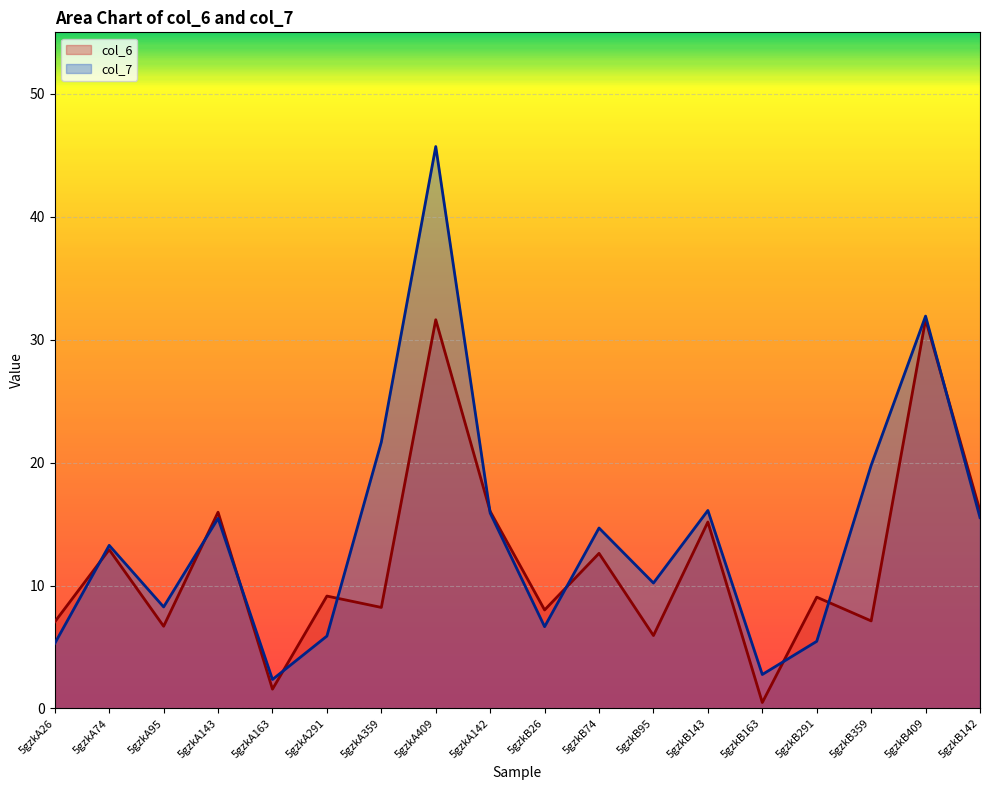

What value does the col_6 series have at 5gzkB291?

9.1